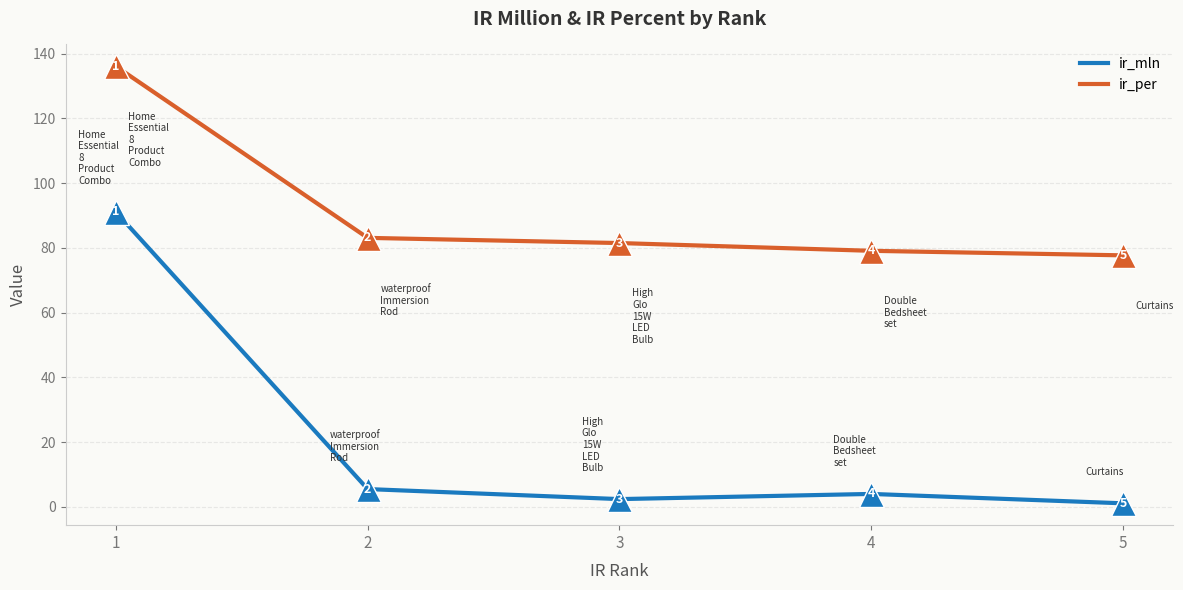

List the series in order of their peak value, highest first.

ir_per, ir_mln